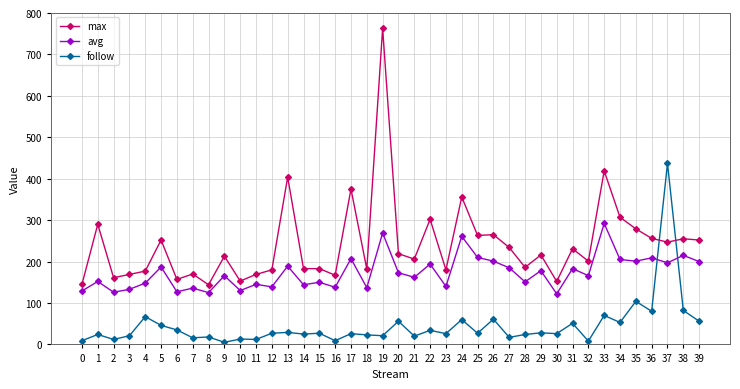

What are all the series names shown in the legend?

max, avg, follow